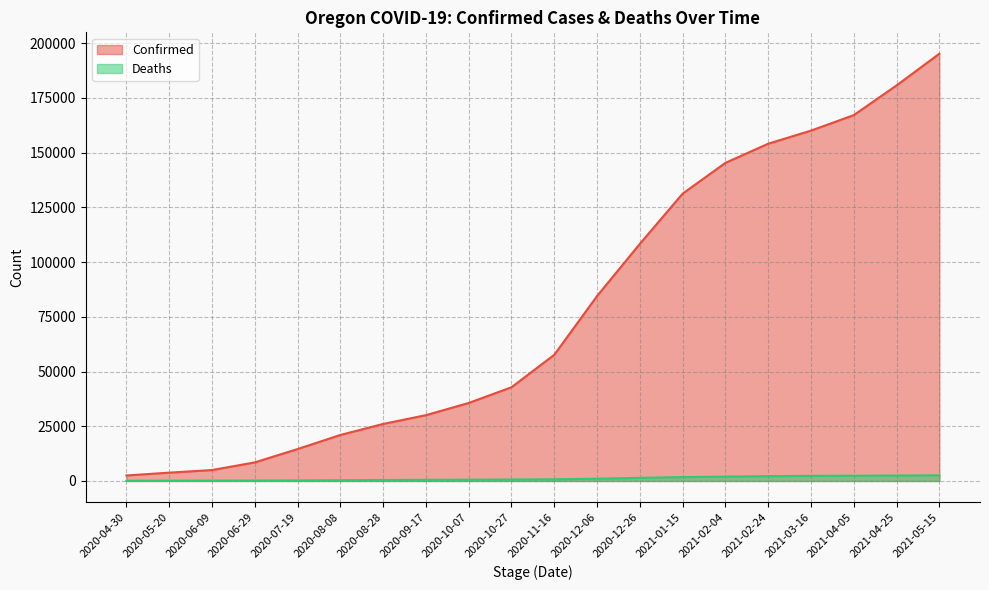

What is the value of the Confirmed point at the 20th from the left?

195179